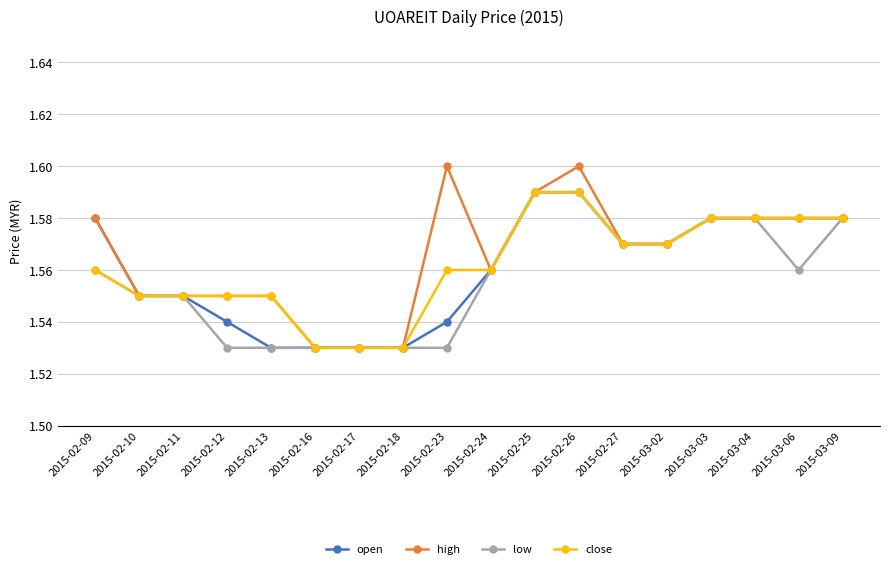

Does the chart have visible grid lines?

Yes